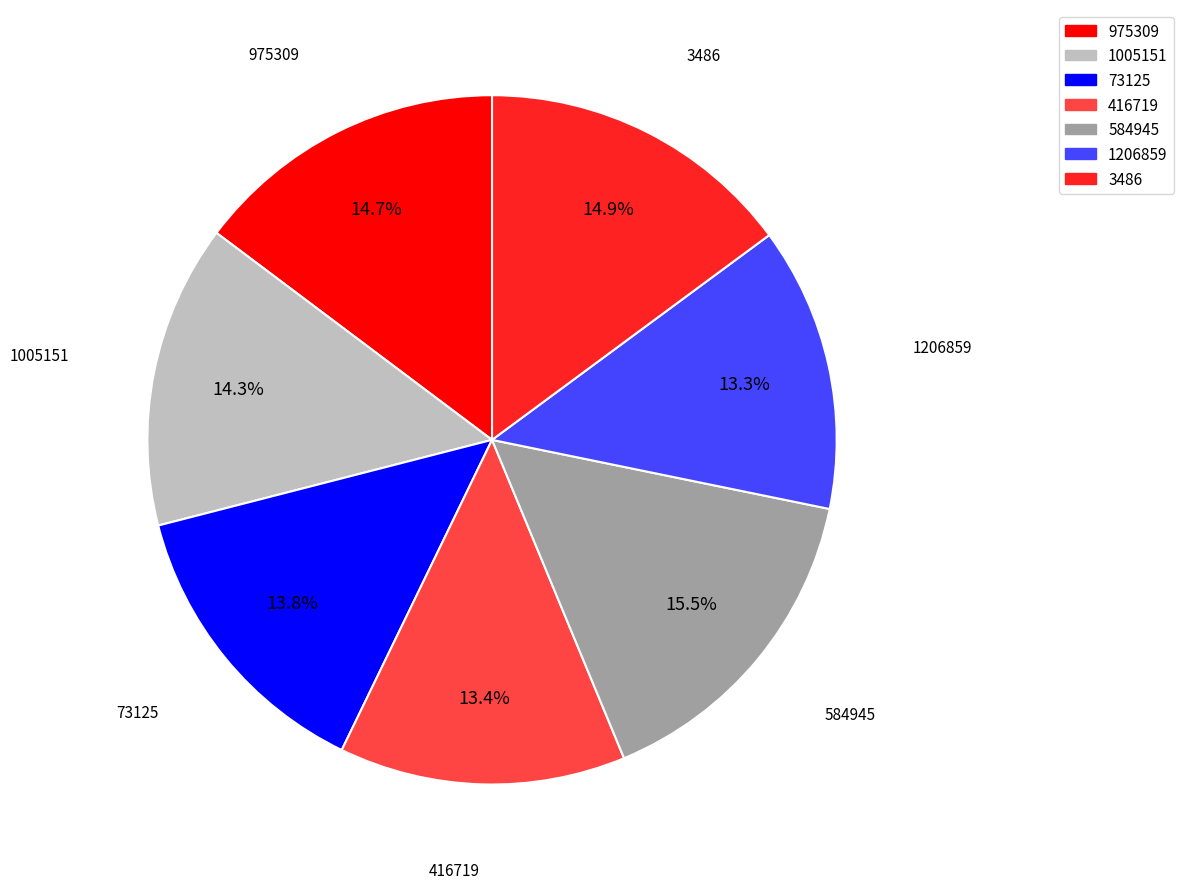

How many segments does this pie chart have?

7